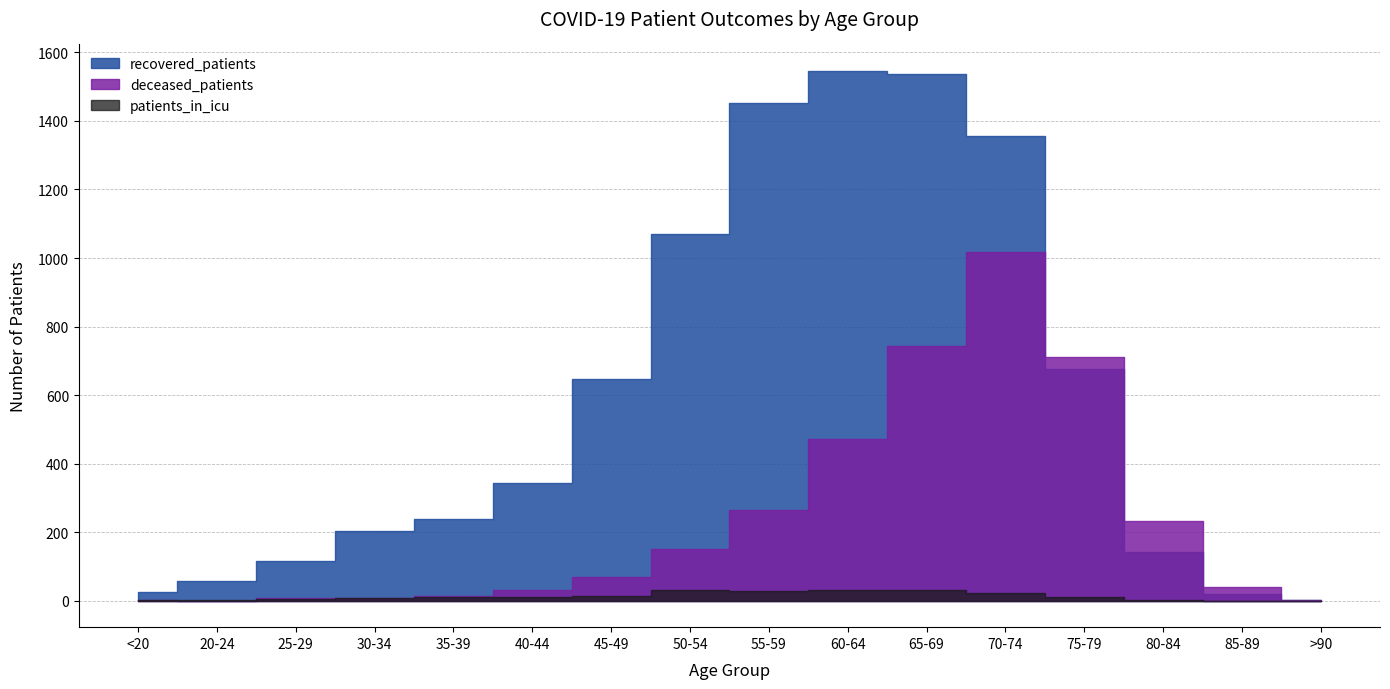

Where is the first local minimum for patients_in_icu?

55-59